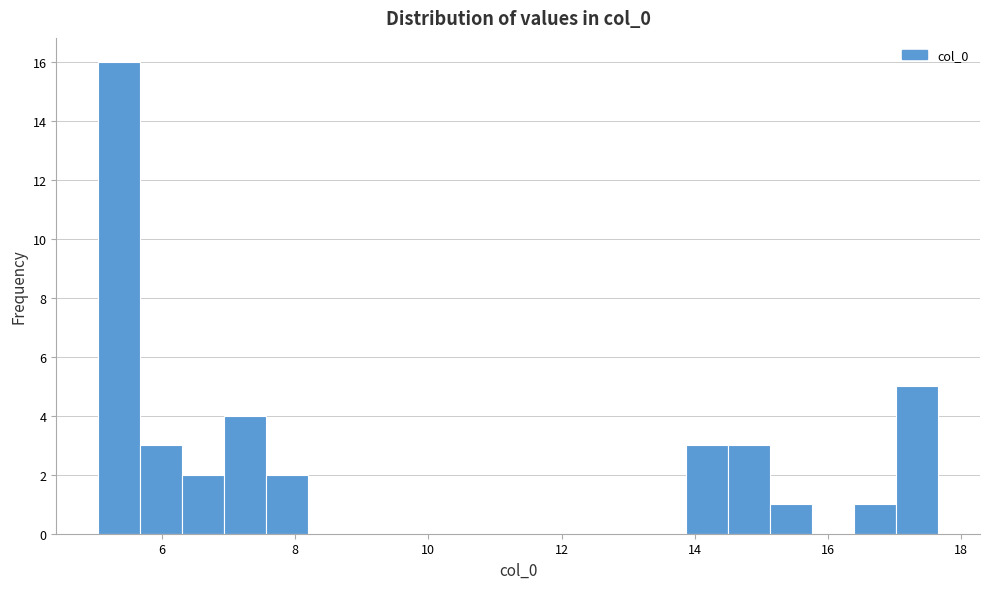

Around what value on the x-axis is the tallest bar? Give the approximate position of its centre, as read against the axis.

5.4